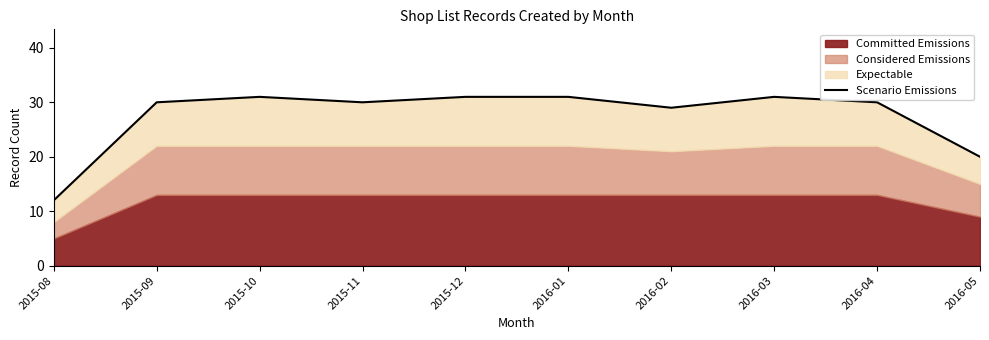

Which has a higher value, 2015-12 or 2015-09?

2015-12